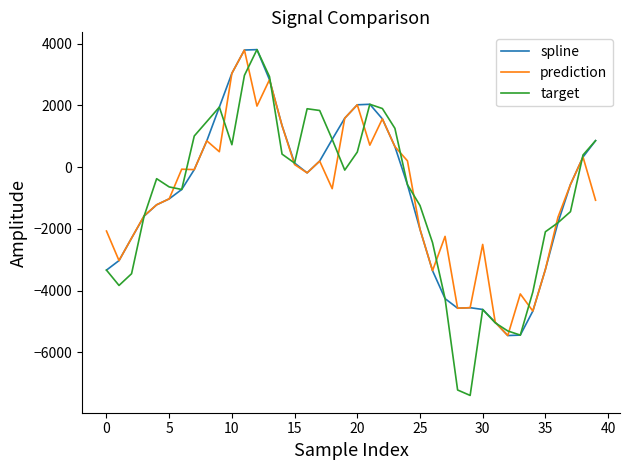

What is the difference between the maximum and minimum values in the prediction series?

9253.5